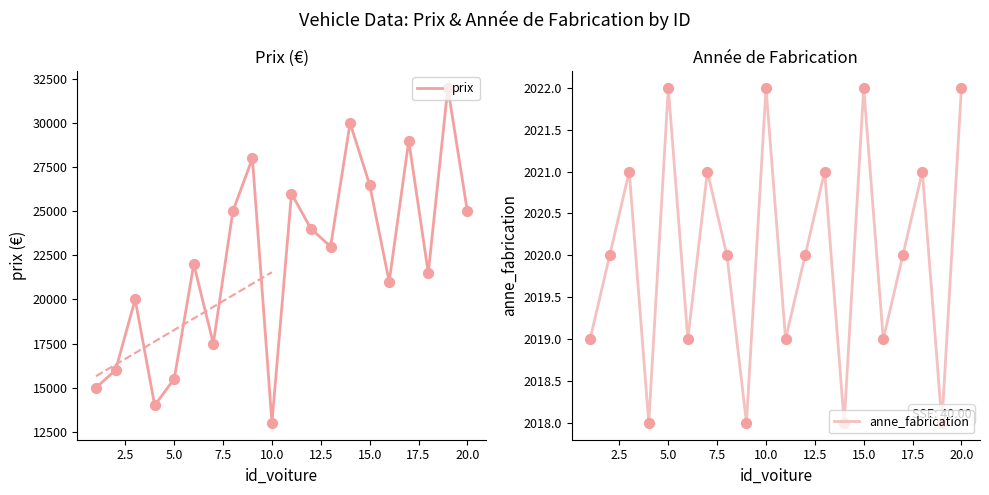

What are all the series names shown in the legend?

prix, anne_fabrication